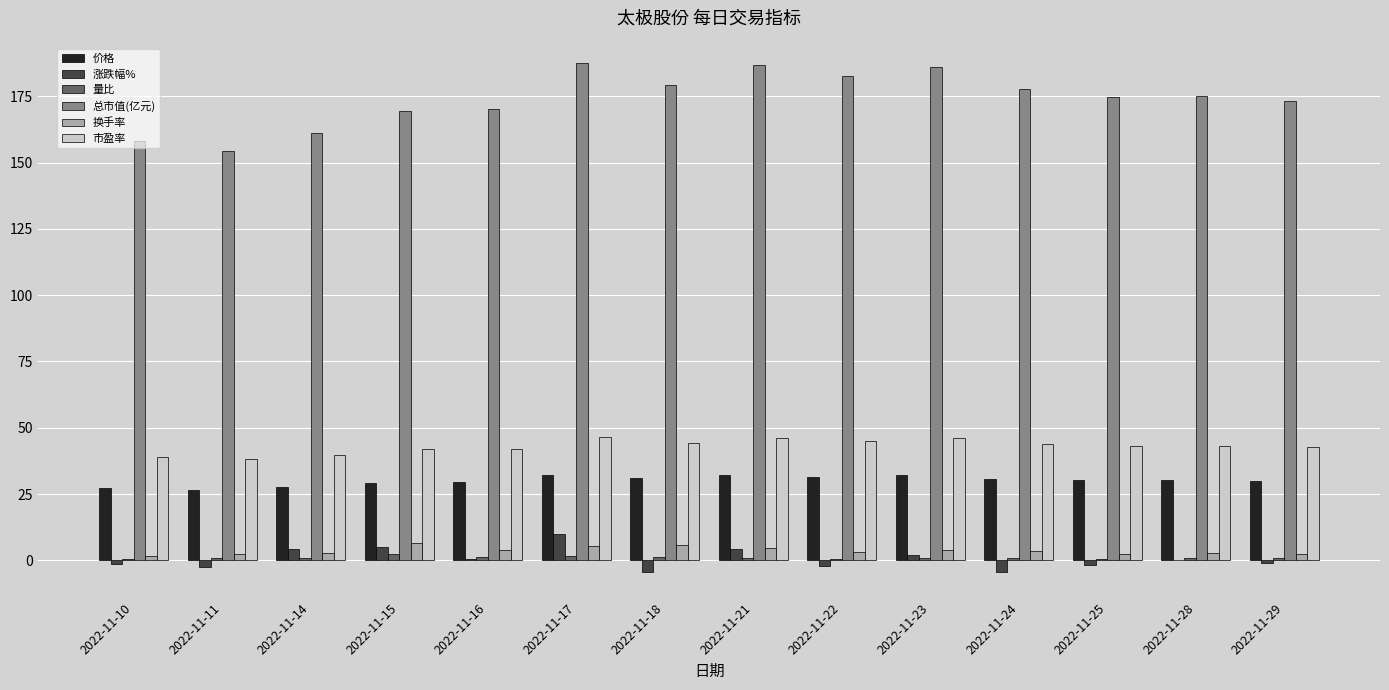

Which series has the largest total across all categories?

总市值(亿元)